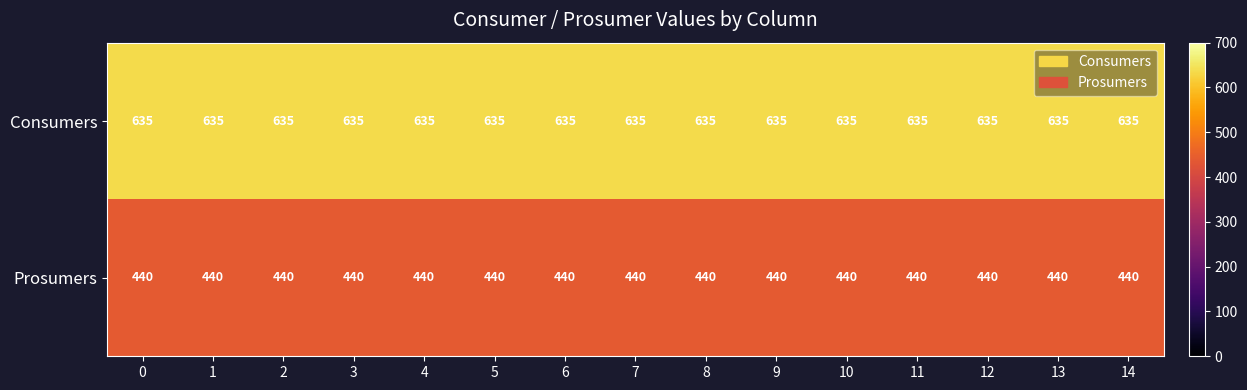

What is the sum of all Prosumers values?

6600